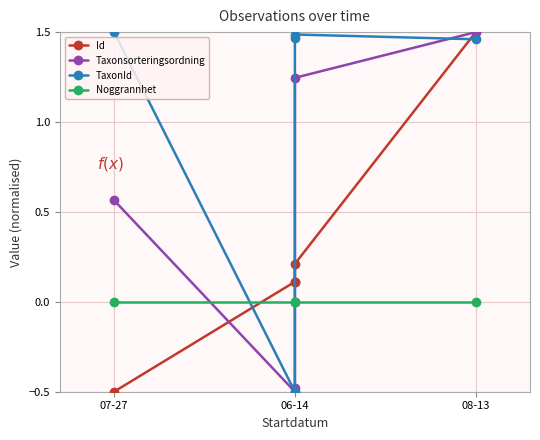

What position from the left is 07-27?

1